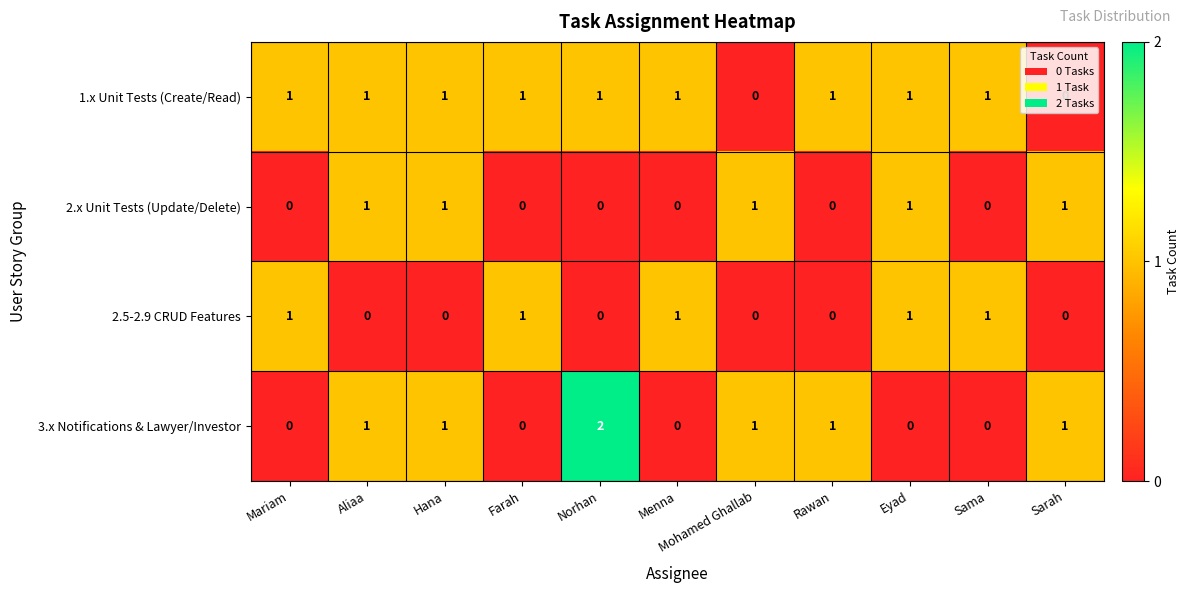

Is the value of 3.x Notifications & Lawyer/Investor at Norhan greater than the value of 1.x Unit Tests (Create/Read) at Sama?

Yes